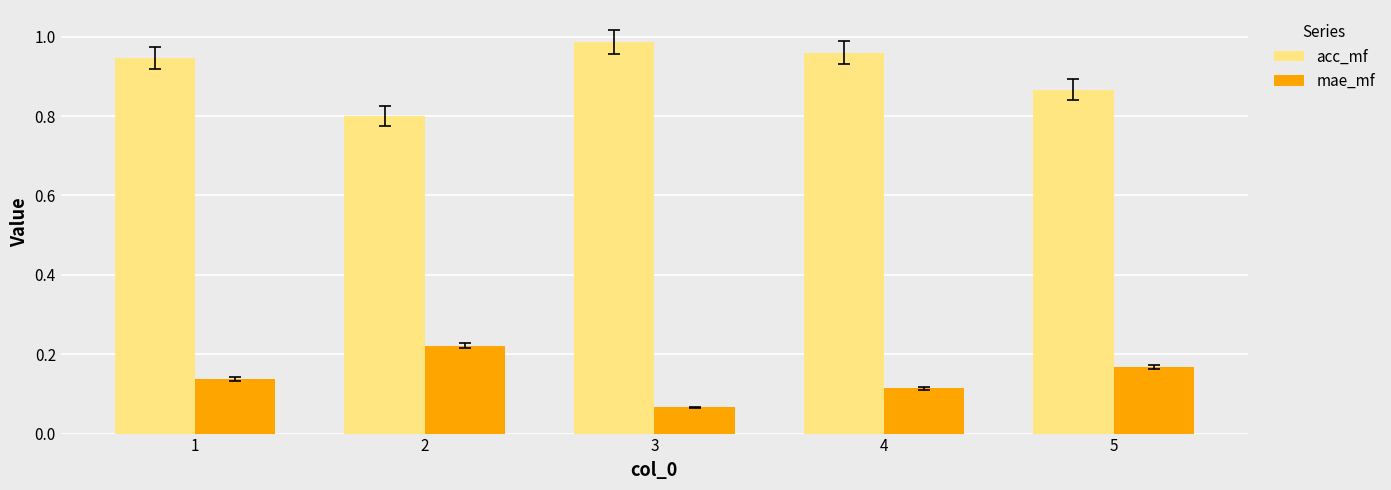

What is the spread (max minus min) of values at 5?

0.7